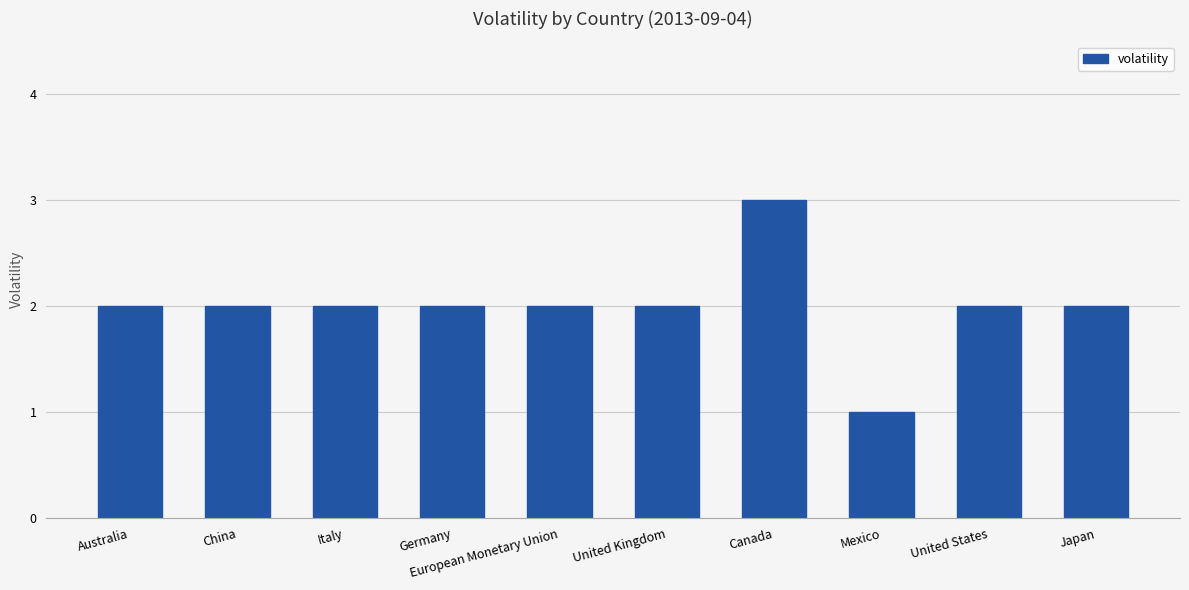

What position from the right is European Monetary Union?

6